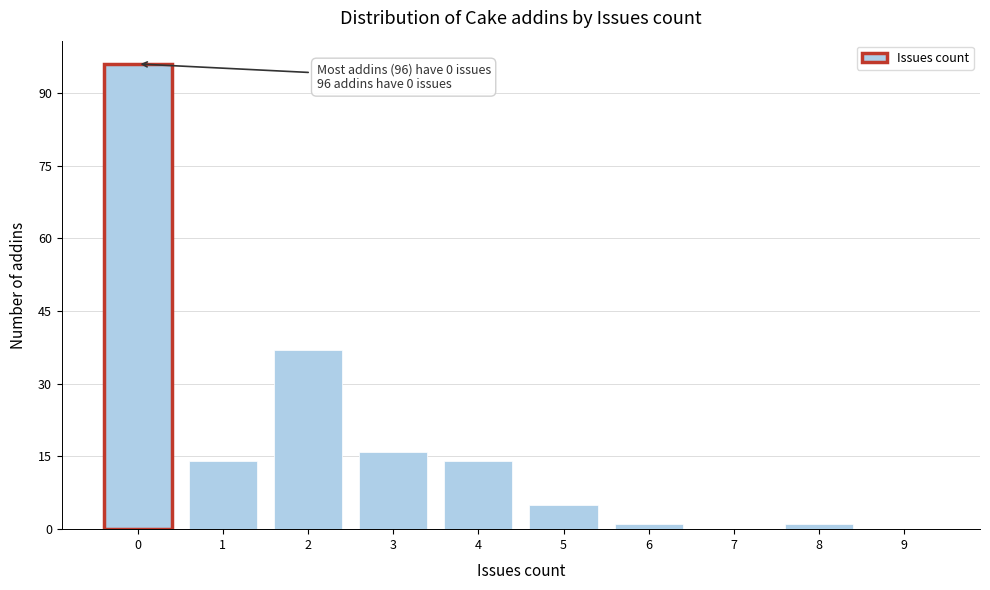

Reading left to right, list all the values displayed in this chart.

0=96	1=14	2=37	3=16	4=14	5=5	6=1	7=0	8=1	9=0